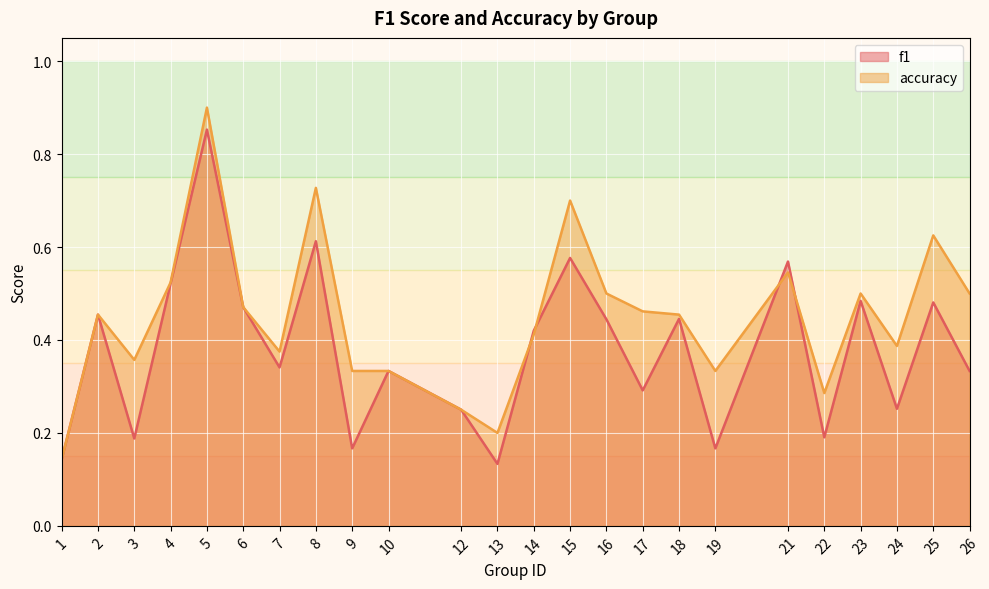

At which label does accuracy reach its minimum?

1